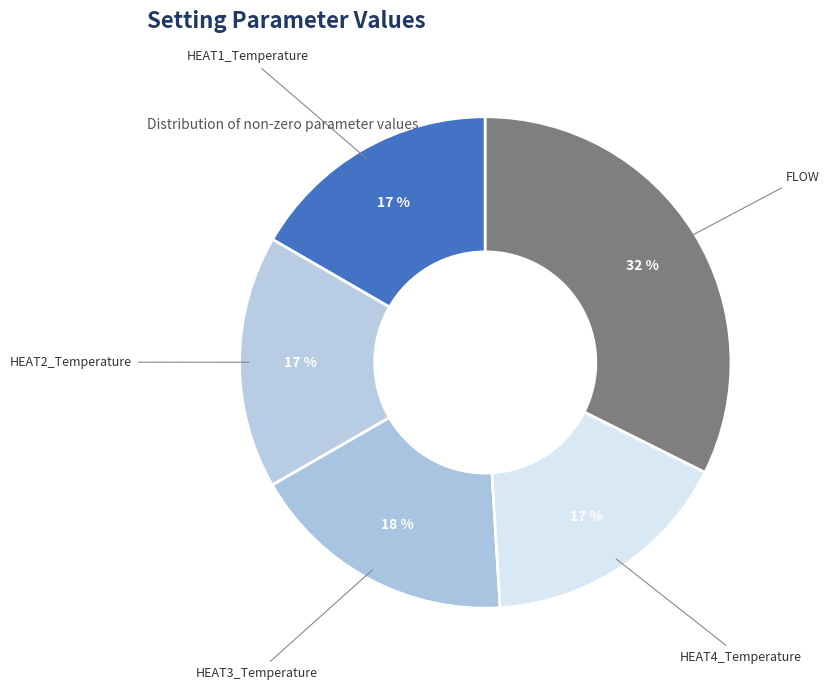

Approximately how many times larger is the value at HEAT4_Temperature compared to HEAT2_Temperature?

1.0